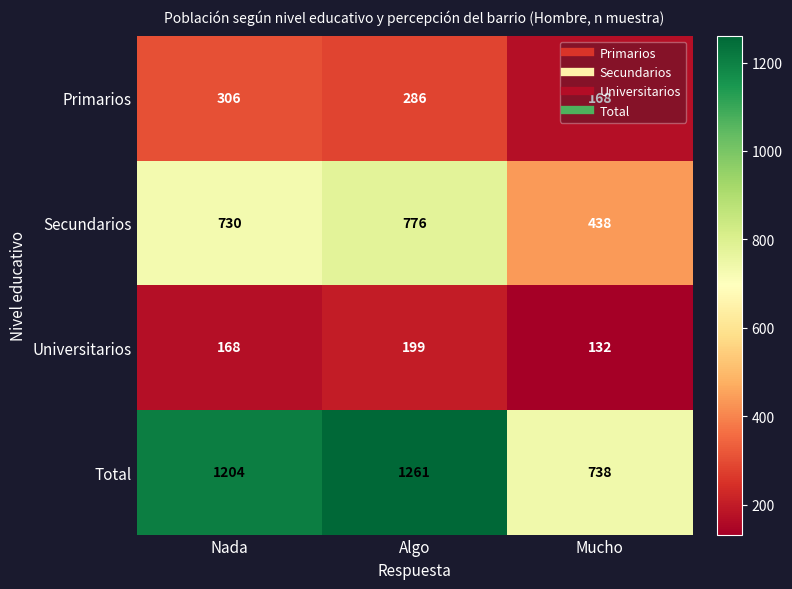

Which series changed the most between Nada and Algo?

Total